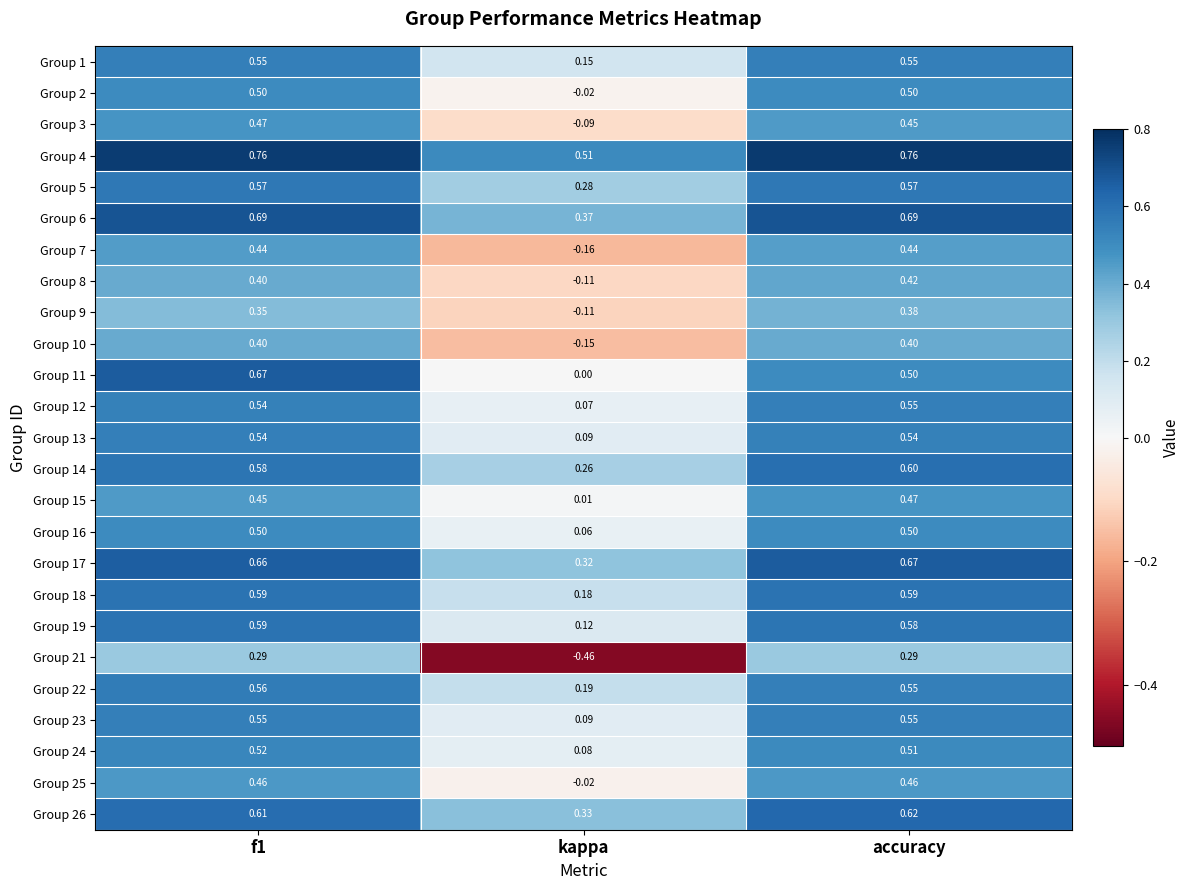

At which label is Group 12 closest to 0?

kappa